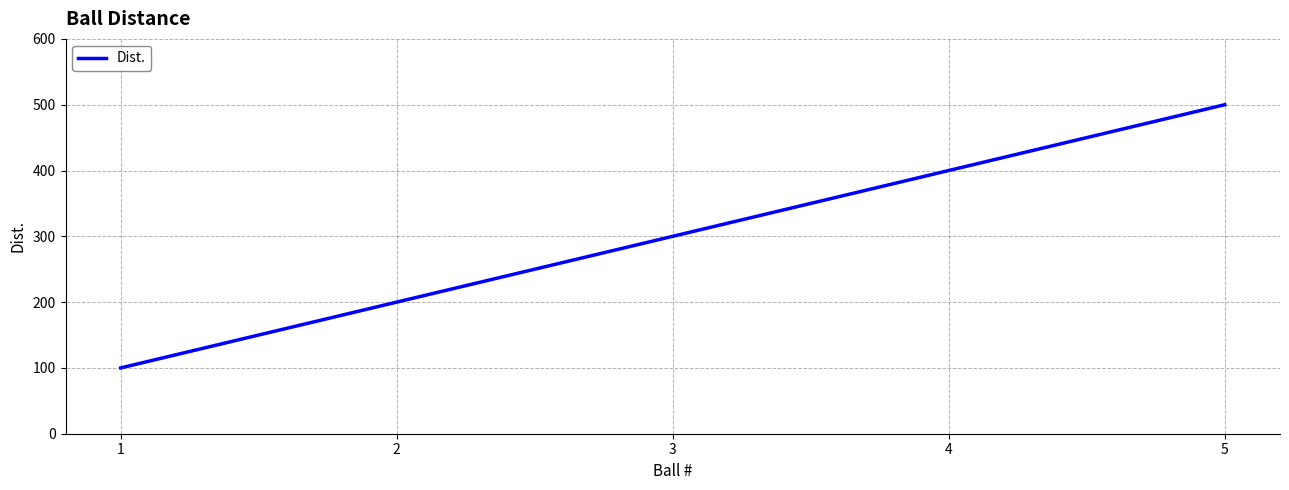

What is the change in value from 1 to 3?

+200